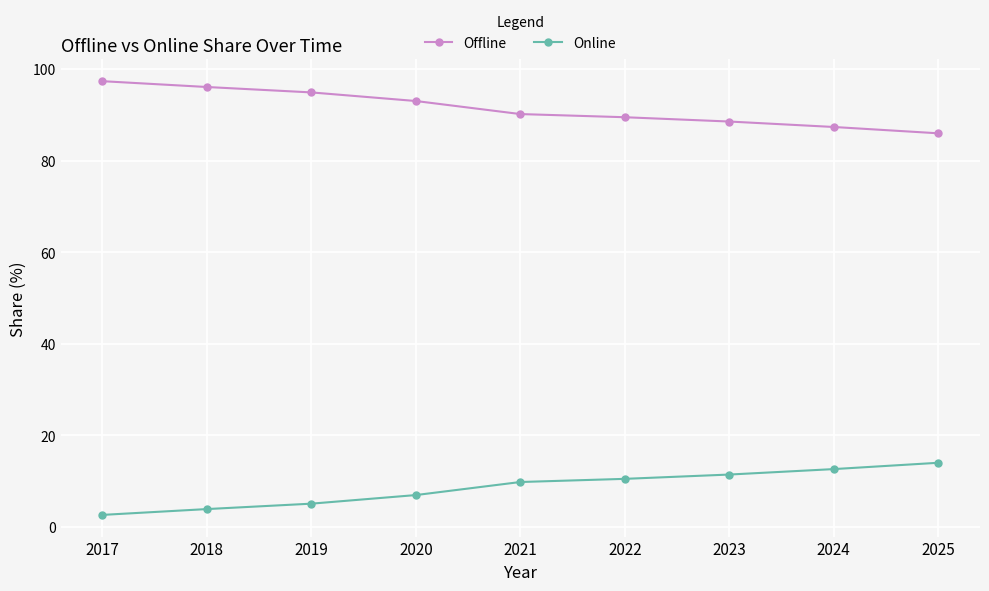

How many lines are shown in the chart?

2